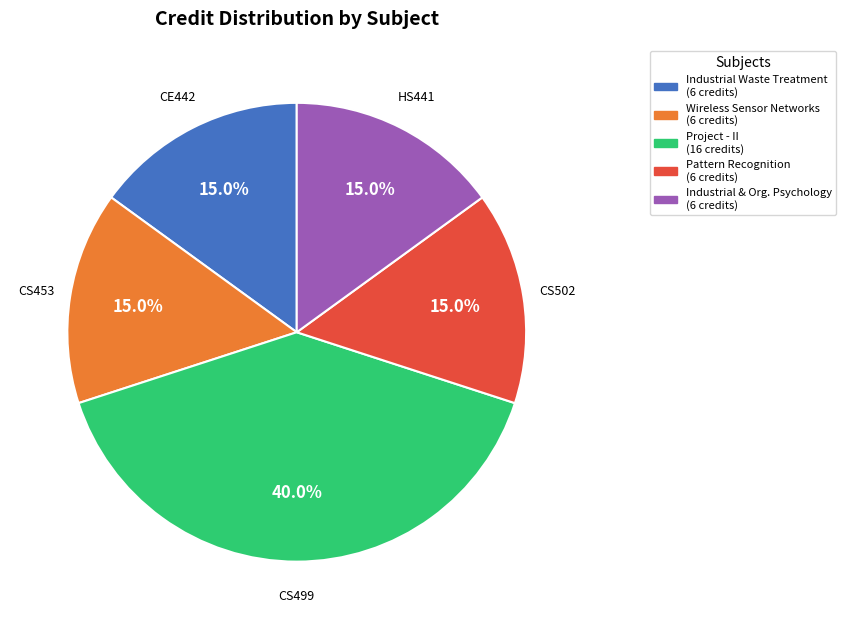

To the nearest percent, what is the difference between the largest and smallest slice percentages?

25%